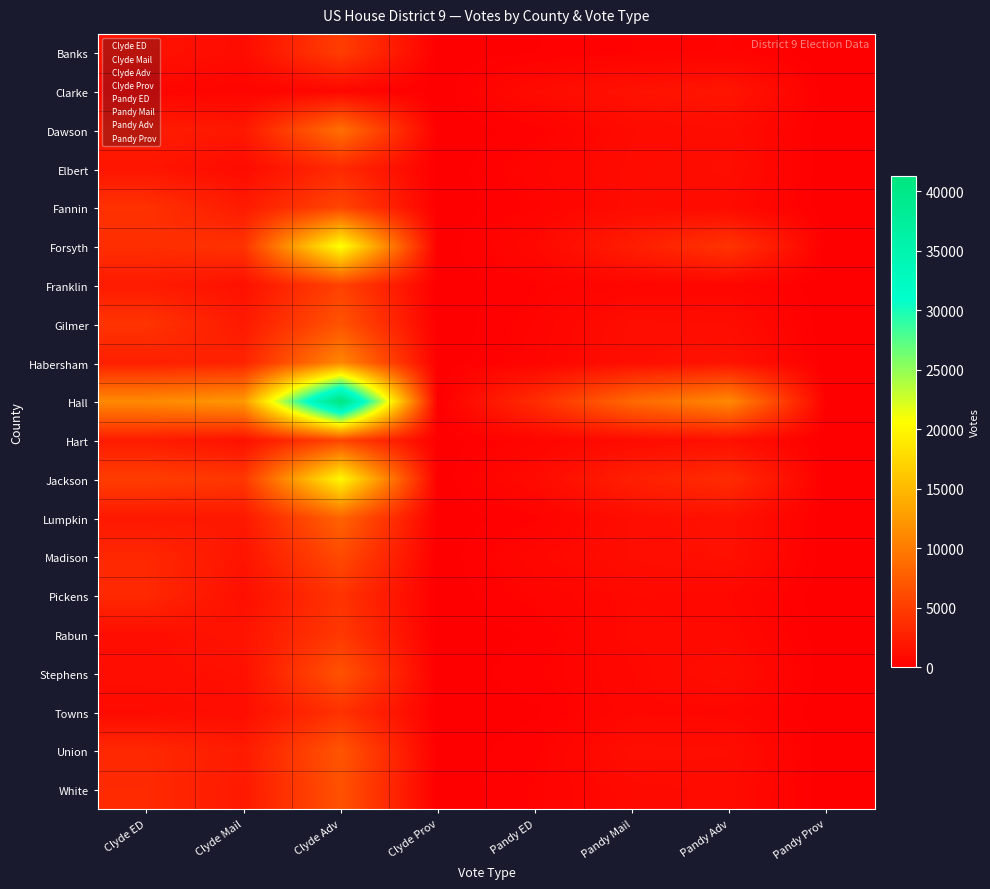

At which category is the sum across all series the highest?

Clyde Adv